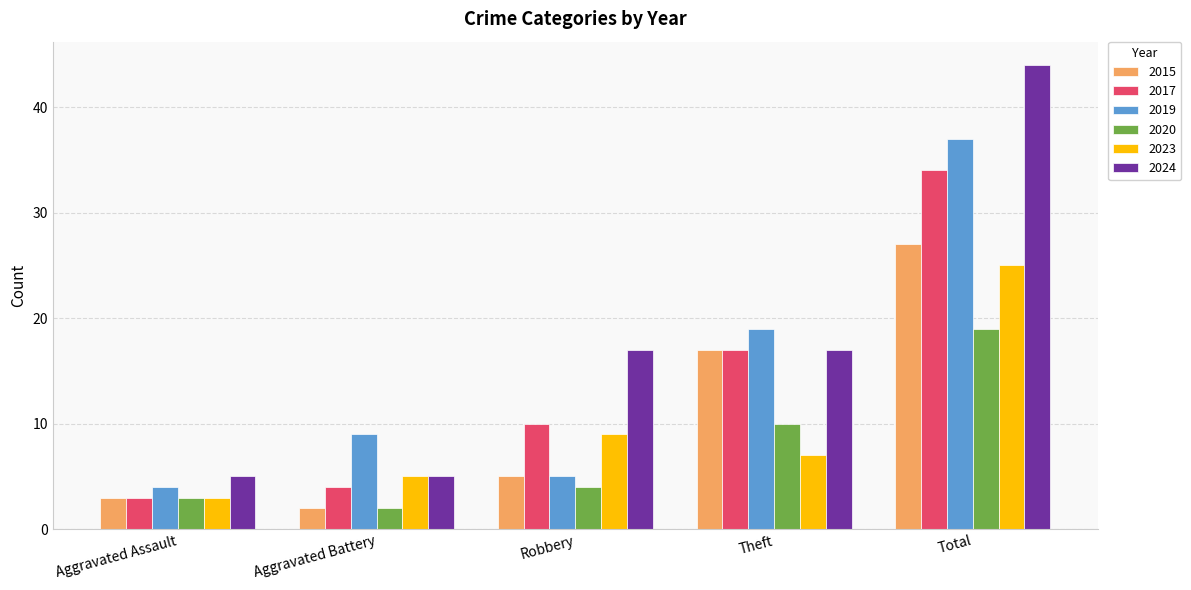

Which series has the largest range (max minus min)?

2024